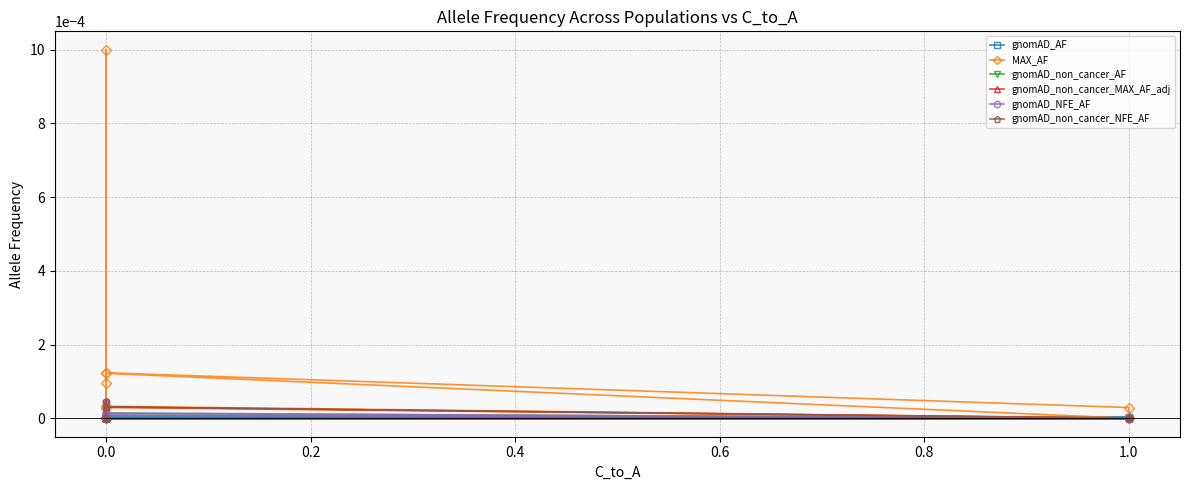

Between 23 and 21, which is larger?

23